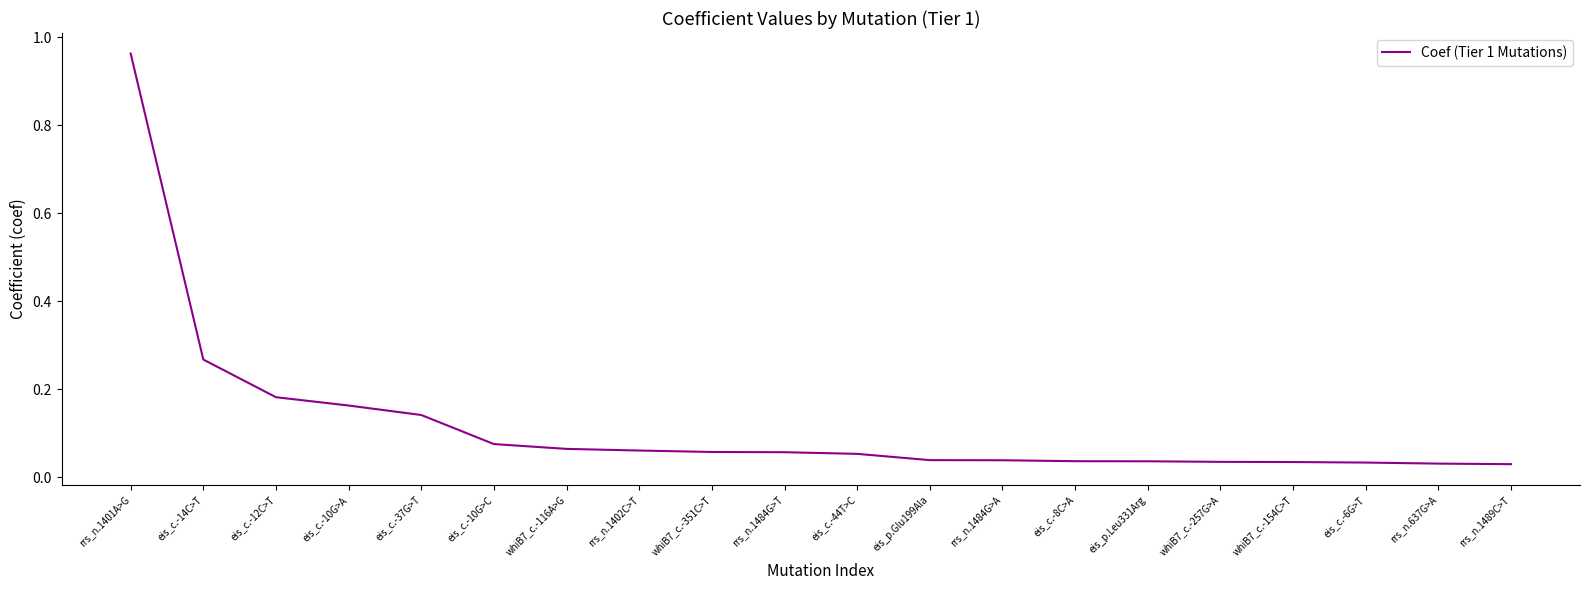

Which has a higher value, eis_p.Leu331Arg or rrs_n.1402C>T?

rrs_n.1402C>T